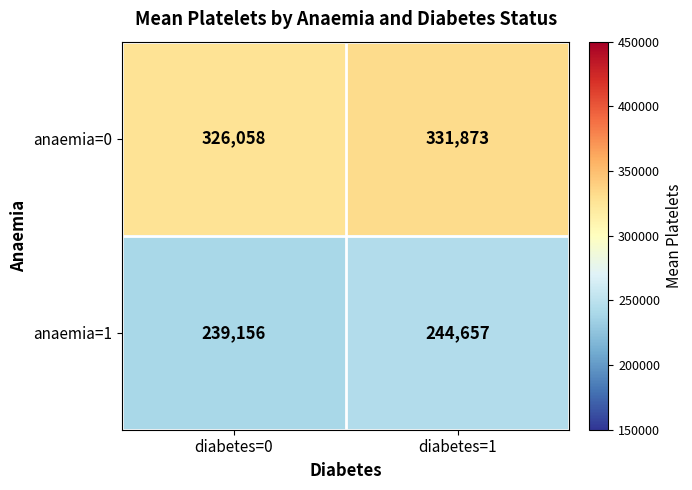

Reading left to right, extract all data points from this chart.

anaemia=0: 326058	331873
anaemia=1: 239156	244657